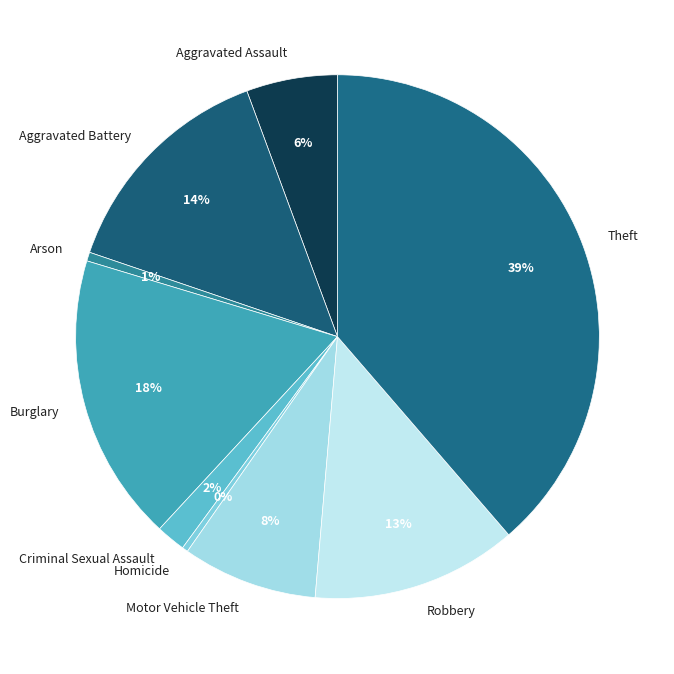

Is the sum of Theft and Criminal Sexual Assault greater than half?

No